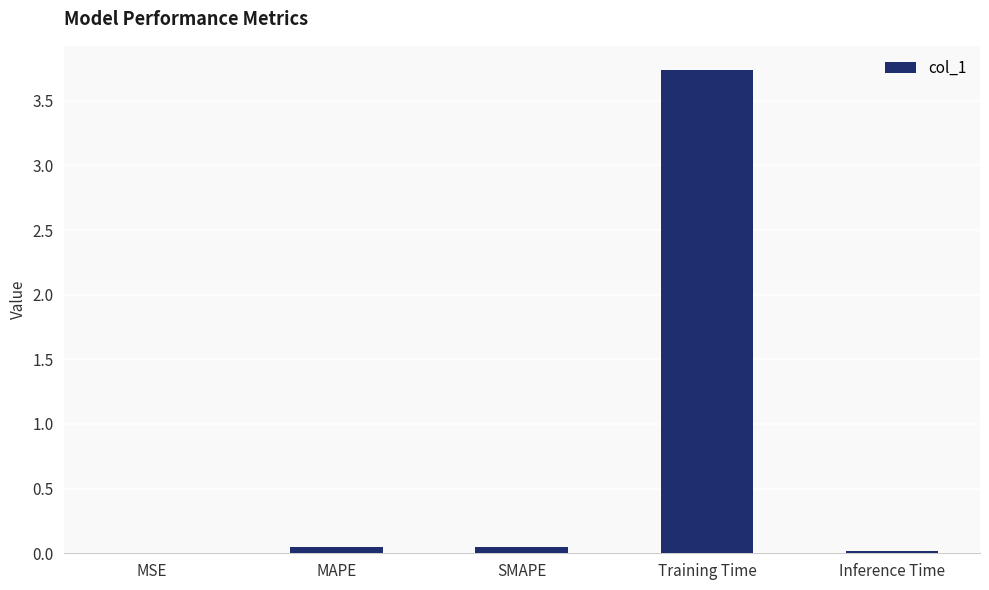

What is the sum of all values?

3.9